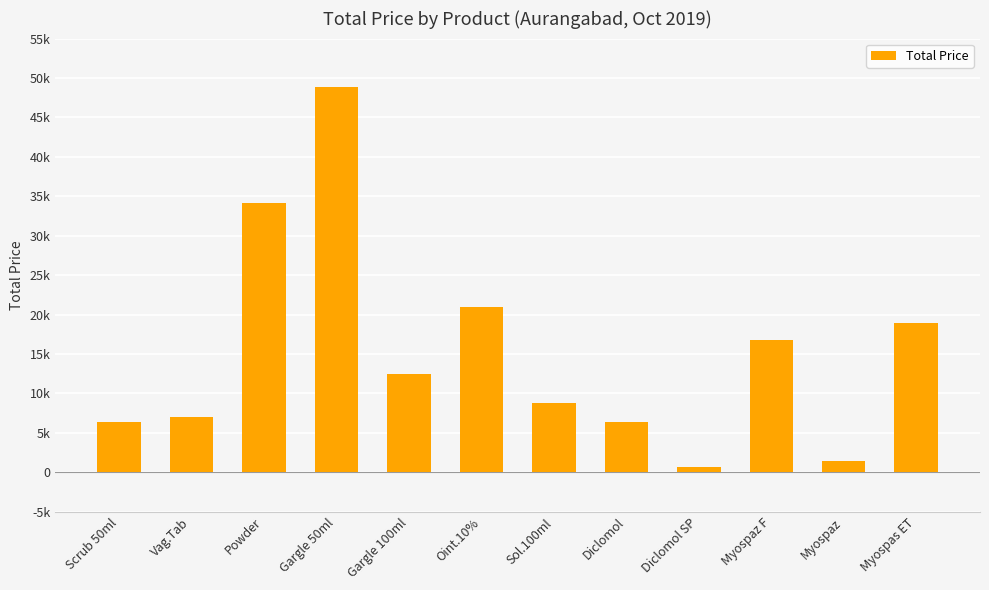

Between Gargle 50ml and Myospaz F, which is larger?

Gargle 50ml